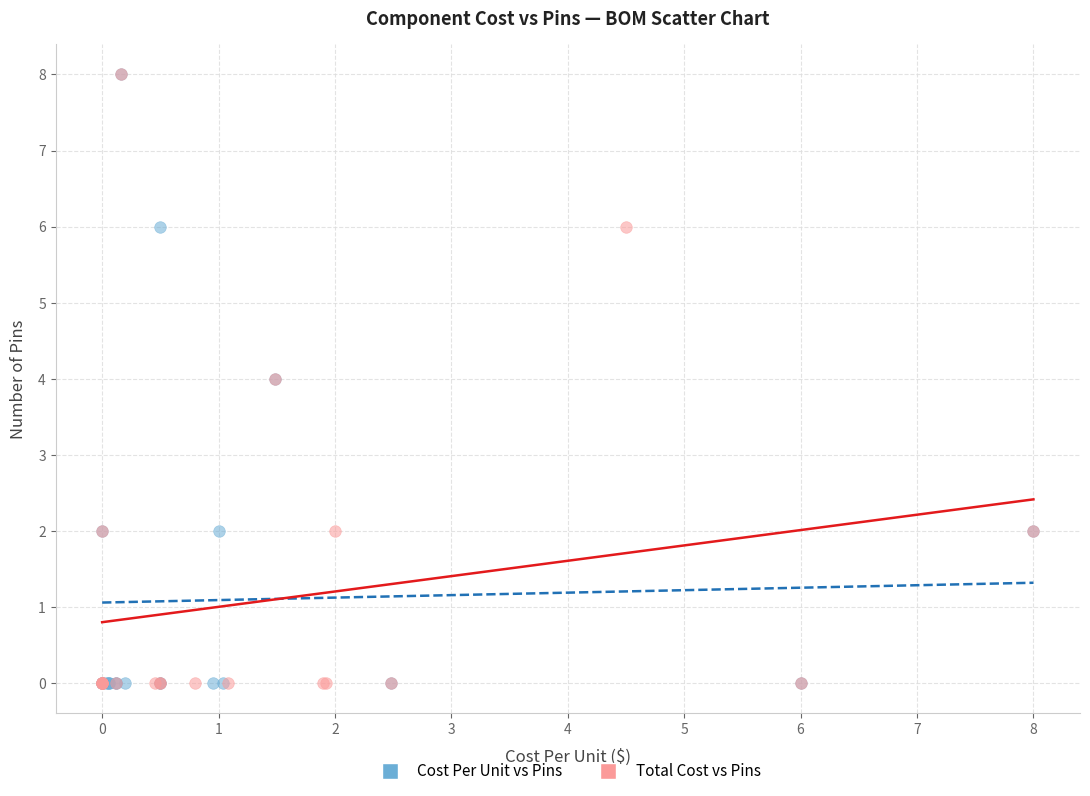

What are all the series names shown in the legend?

Cost Per Unit vs Pins, Total Cost vs Pins